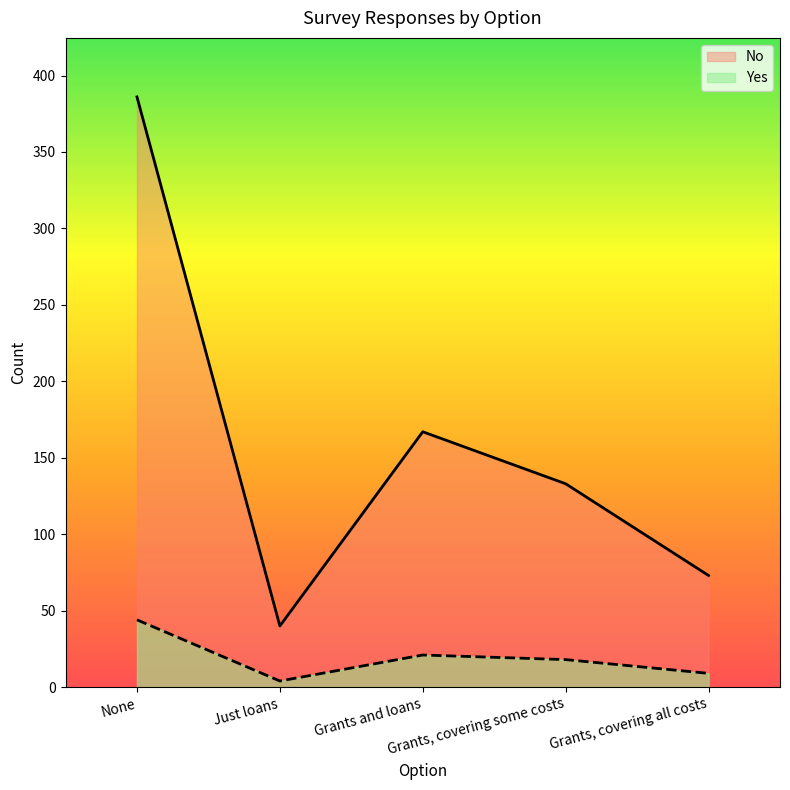

Does the chart have visible grid lines?

No